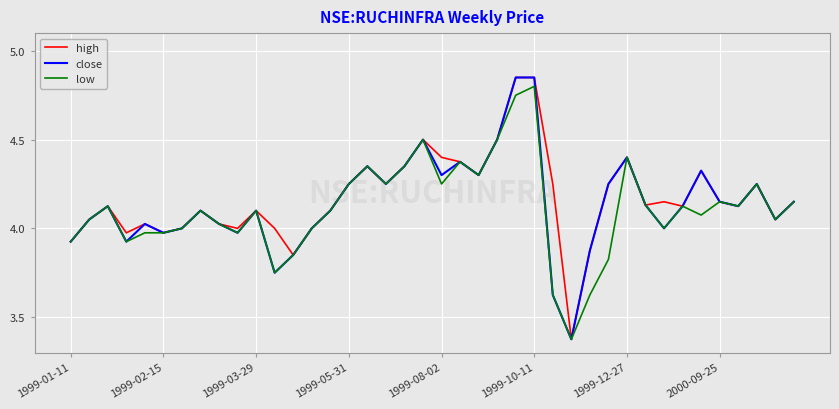

What are all the series names shown in the legend?

high, close, low